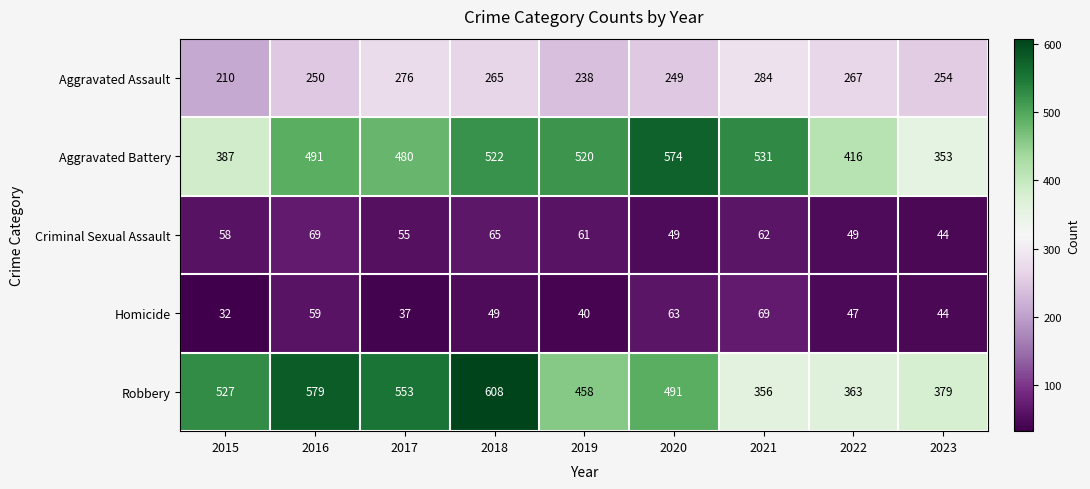

At which category is the sum across all series the highest?

2018